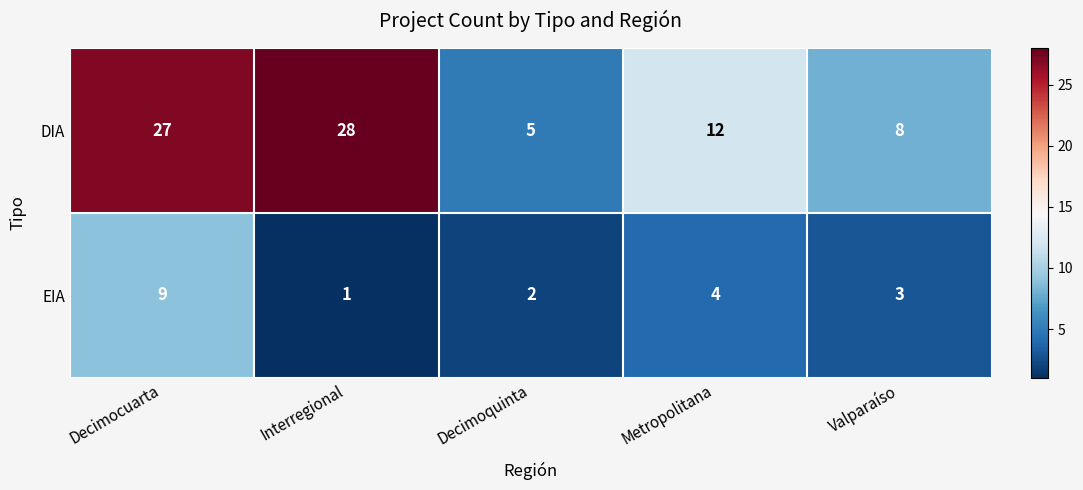

Which series has the largest total across all categories?

DIA